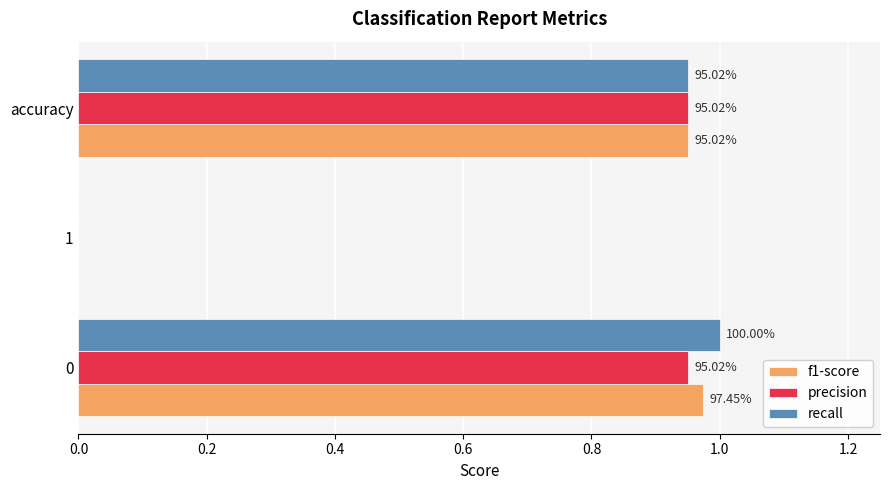

How many positive values does the recall series have?

2